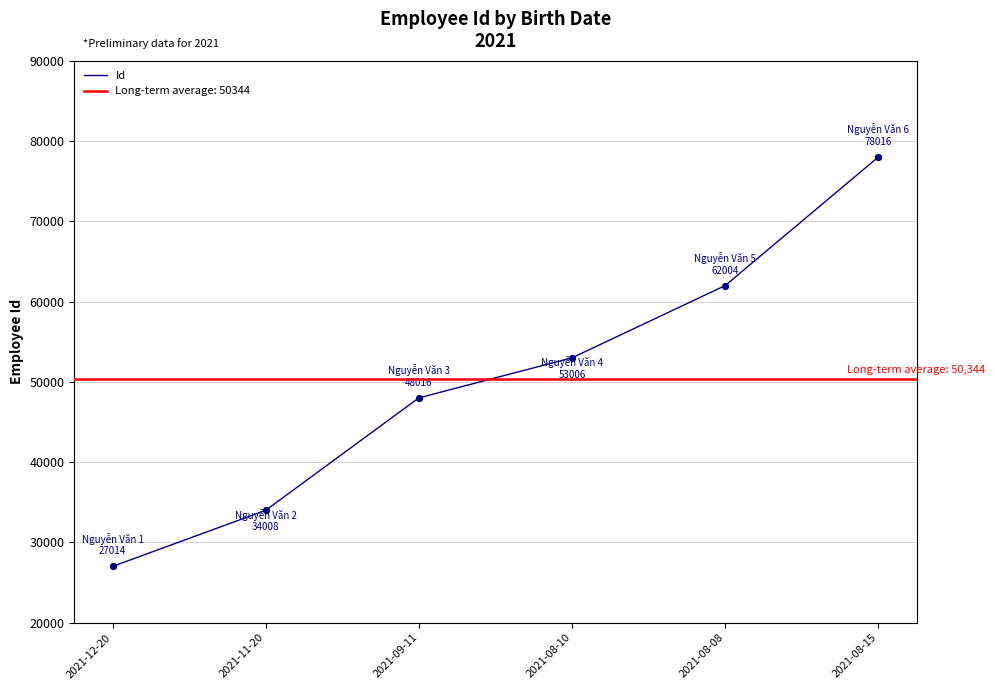

What is the ratio of the value at 2021-12-20 to the value at 2021-08-15?

0.3